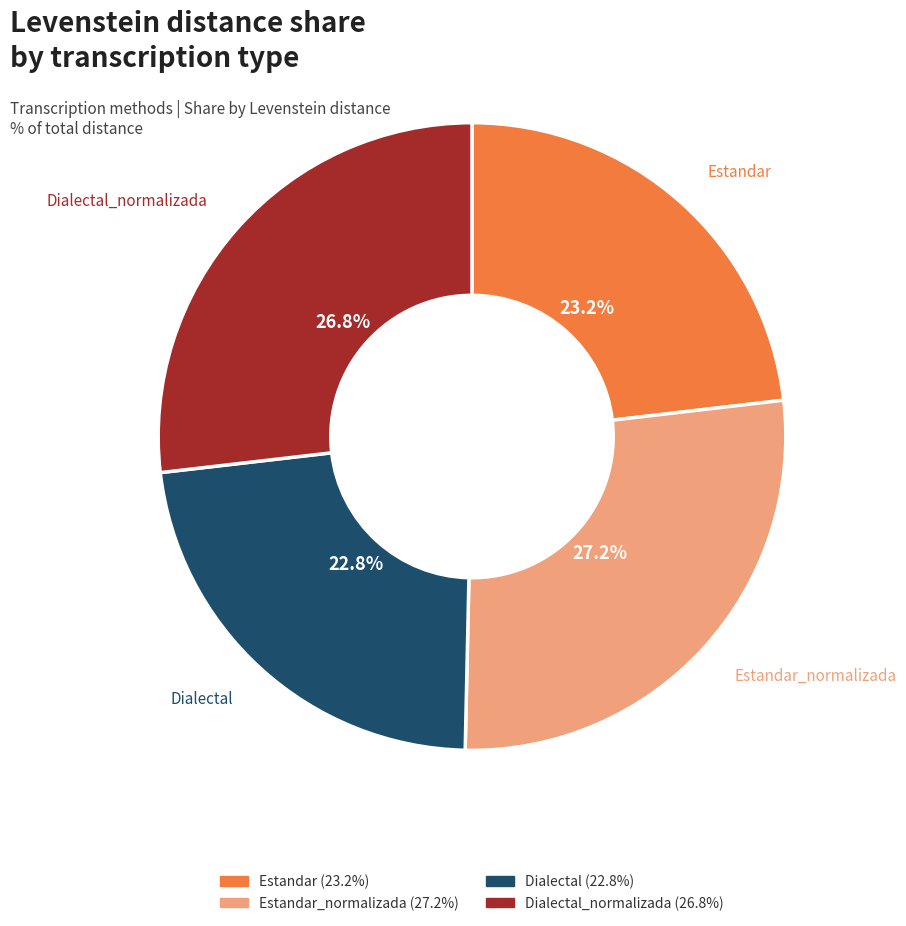

Is there a majority slice in this chart?

No